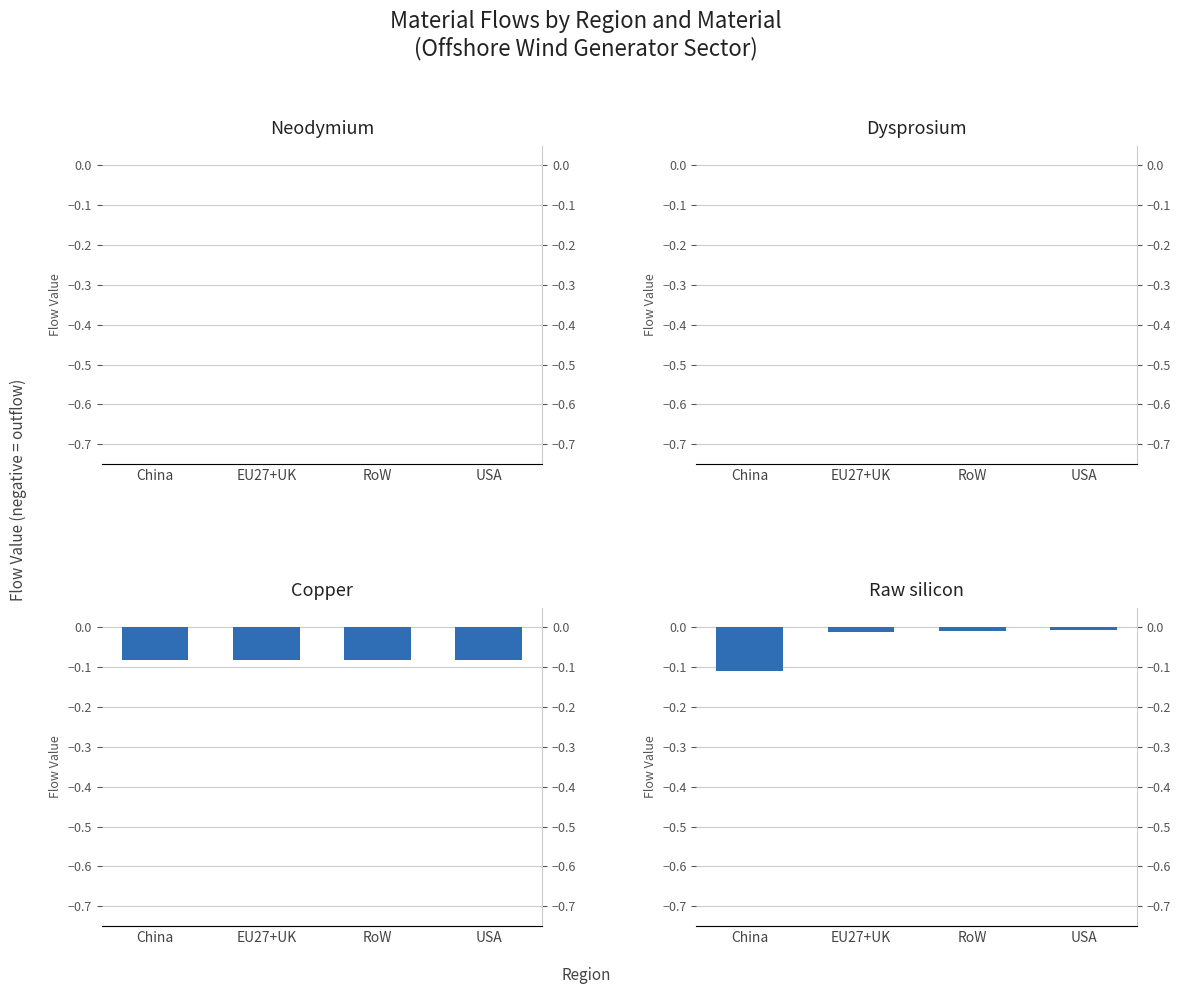

Reading right to left, what are all the values shown in this chart?

Neodymium: USA=0.0	RoW=0.0	EU27+UK=0.0	China=0.0
Dysprosium: USA=0.0	RoW=0.0	EU27+UK=0.0	China=0.0
Copper: USA=-0.1	RoW=-0.1	EU27+UK=-0.1	China=-0.1
Raw silicon: USA=-0.0	RoW=-0.0	EU27+UK=-0.0	China=-0.1